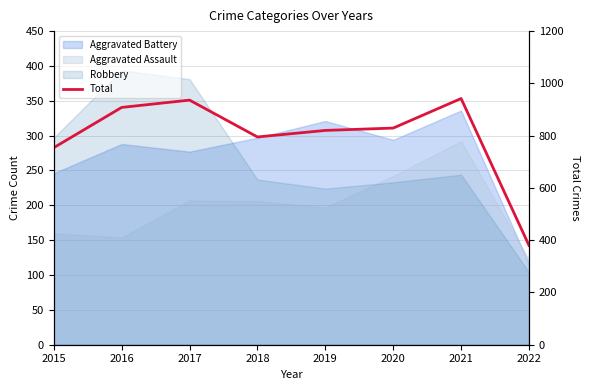

True or false: there are more than 2 points higher than both neighbors.

False